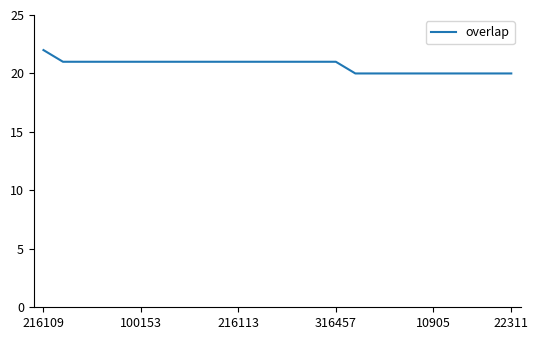

What is the minimum value shown in the chart?

20